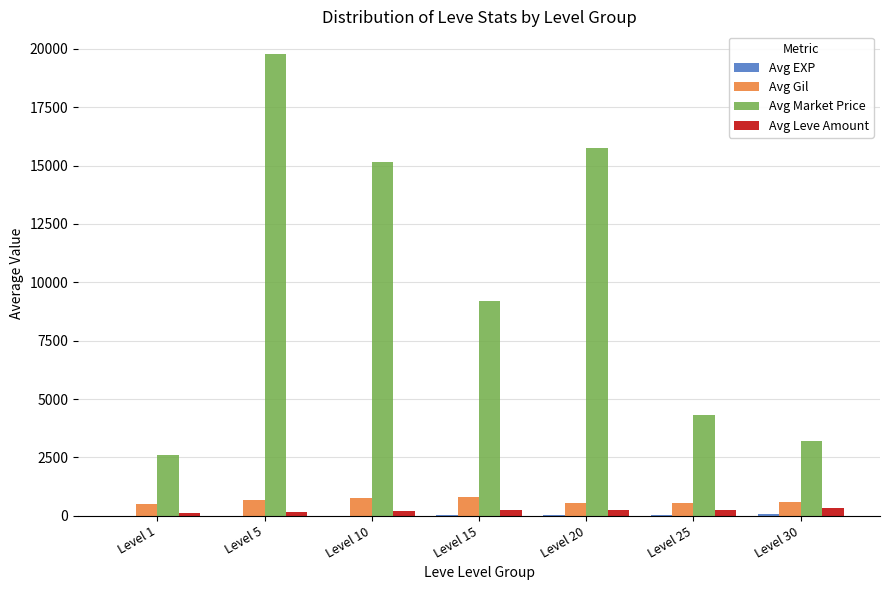

At which label does Avg Market Price reach its peak?

Level 5